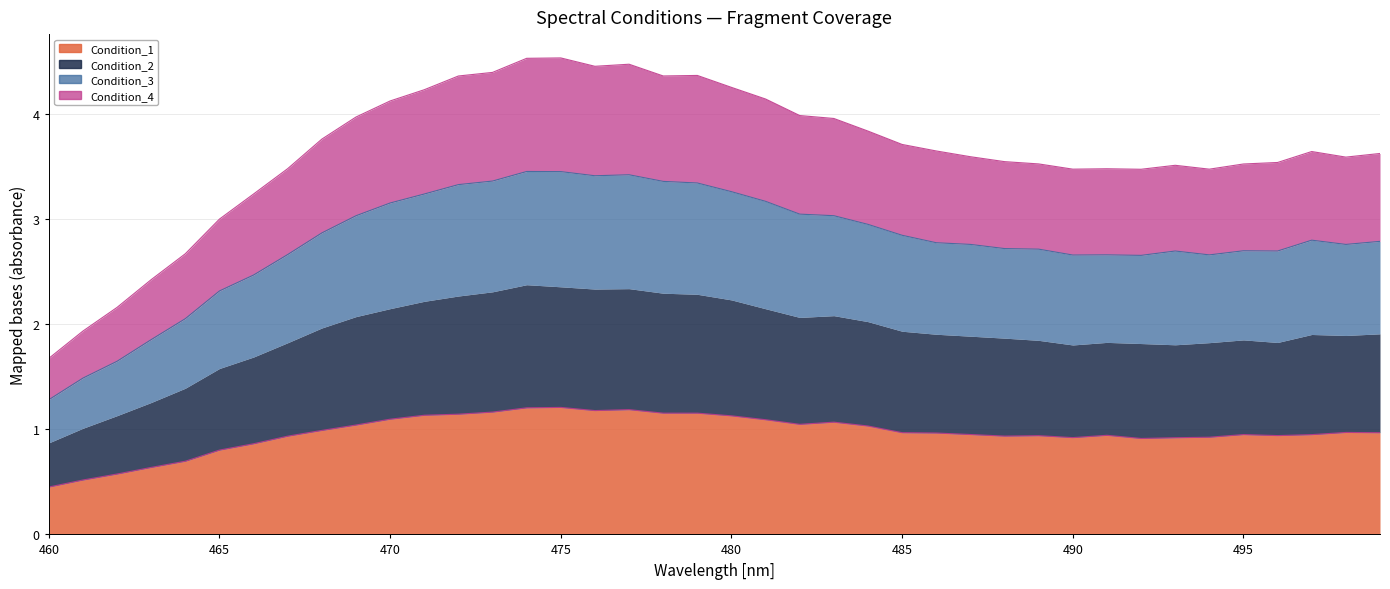

Read the Condition_2 value at 492.

1.8